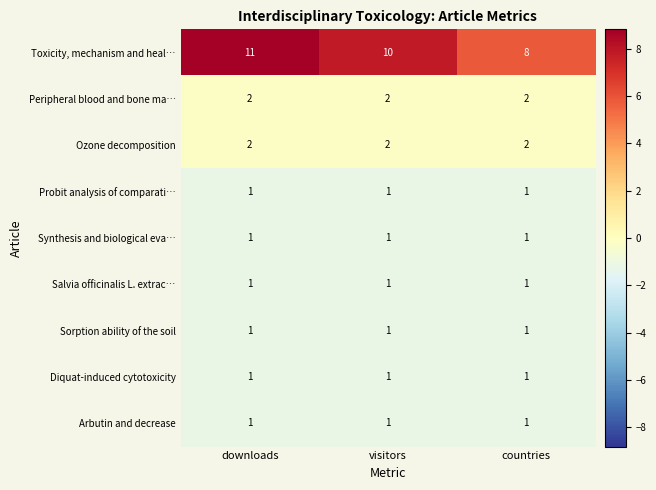

Count the number of categories in the chart.

3